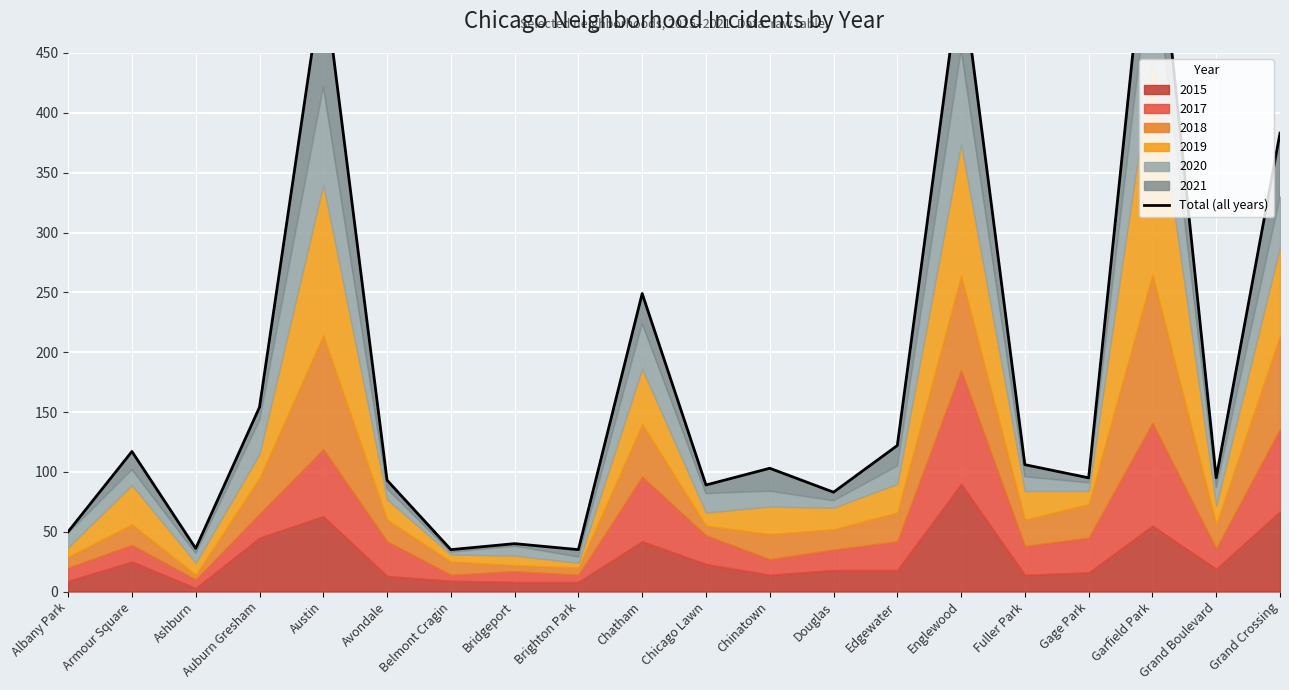

Reading right to left, list all the values displayed in this chart.

383	95	607	95	106	520	122	83	103	89	249	35	40	35	93	515	154	36	117	50